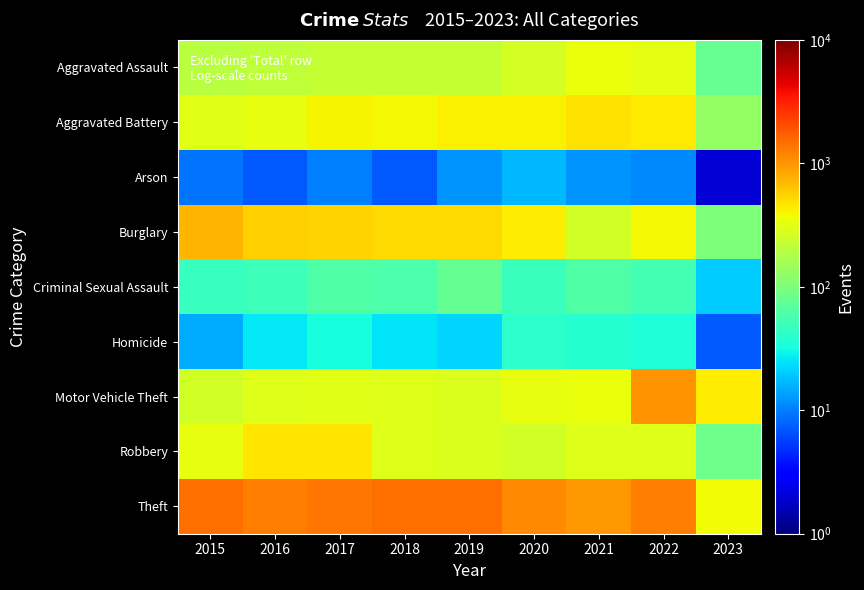

Reading right to left, list all the values displayed in this chart.

Aggravated Assault: 2023=78	2022=327	2021=352	2020=273	2019=223	2018=225	2017=224	2016=206	2015=194
Aggravated Battery: 2023=131	2022=439	2021=479	2020=416	2019=407	2018=389	2017=400	2016=336	2015=316
Arson: 2023=2	2022=11	2021=12	2020=17	2019=12	2018=7	2017=10	2016=7	2015=9
Burglary: 2023=101	2022=382	2021=261	2020=425	2019=517	2018=506	2017=562	2016=576	2015=738
Criminal Sexual Assault: 2023=20	2022=54	2021=61	2020=48	2019=77	2018=60	2017=61	2016=50	2015=46
Homicide: 2023=7	2022=36	2021=38	2020=41	2019=22	2018=25	2017=33	2016=26	2015=15
Motor Vehicle Theft: 2023=435	2022=1027	2021=348	2020=333	2019=290	2018=298	2017=312	2016=304	2015=263
Robbery: 2023=86	2022=304	2021=300	2020=263	2019=287	2018=301	2017=460	2016=454	2015=337
Theft: 2023=373	2022=1272	2021=998	2020=1125	2019=1459	2018=1461	2017=1339	2016=1259	2015=1474